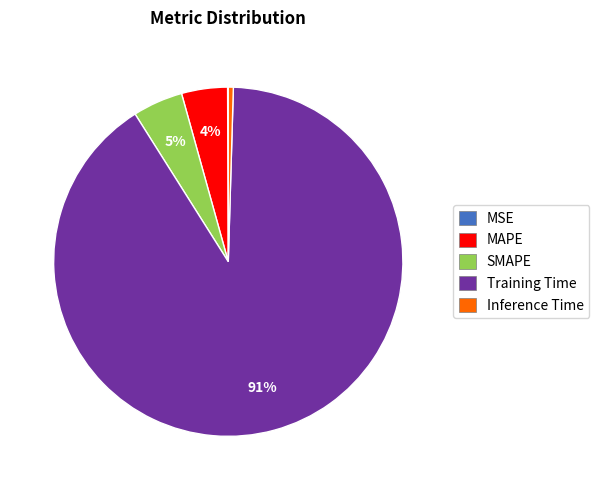

Does Training Time represent more than half of the total?

Yes